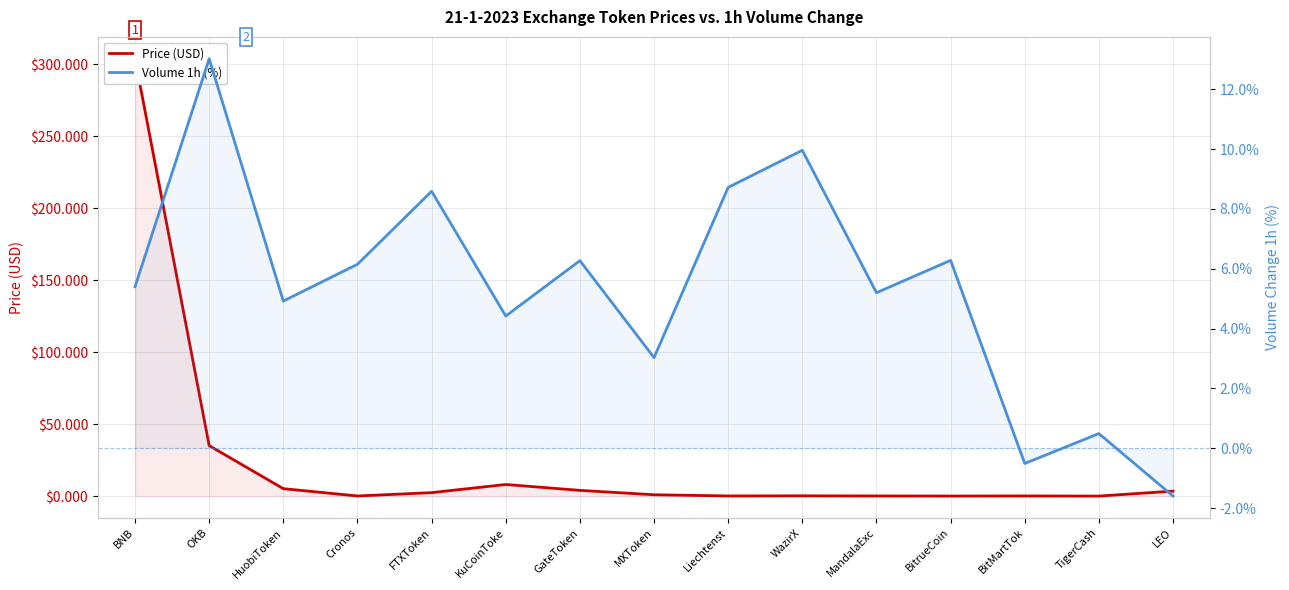

What is the highest value of the Volume 1h (%) series?

13.0